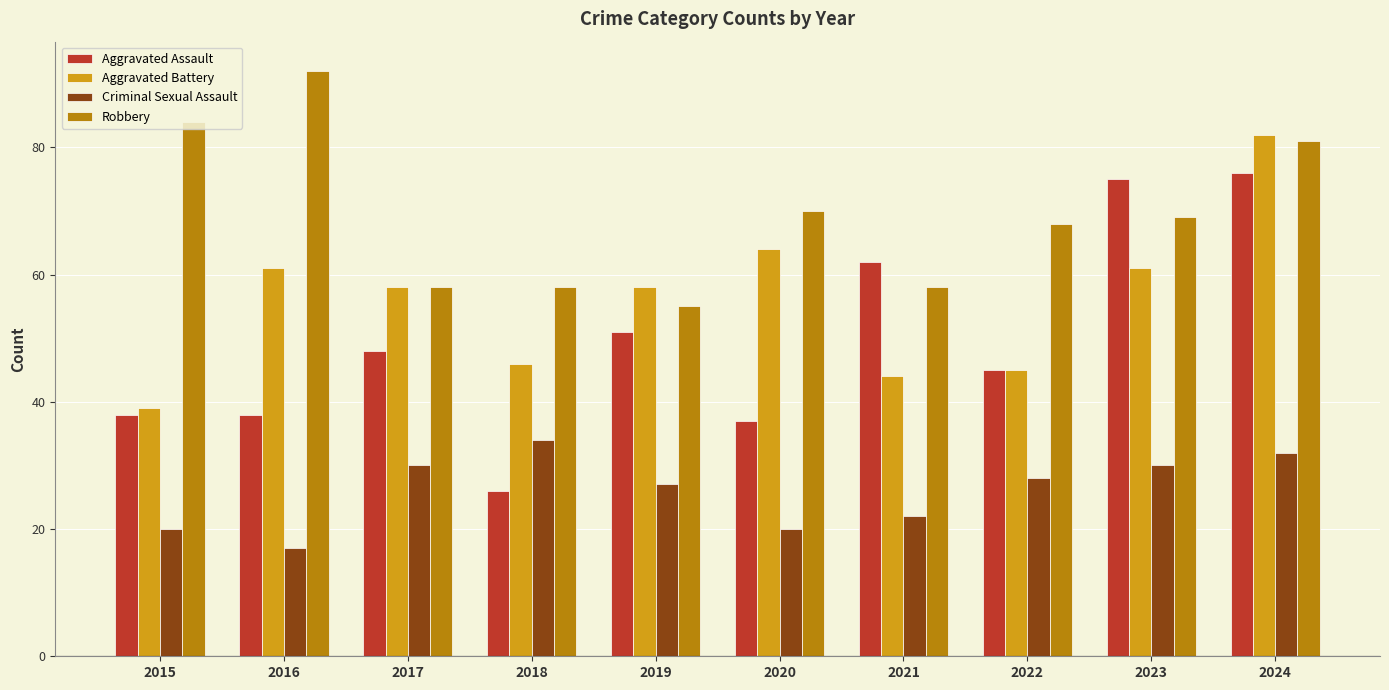

How many values in the Criminal Sexual Assault series are below 28?

5